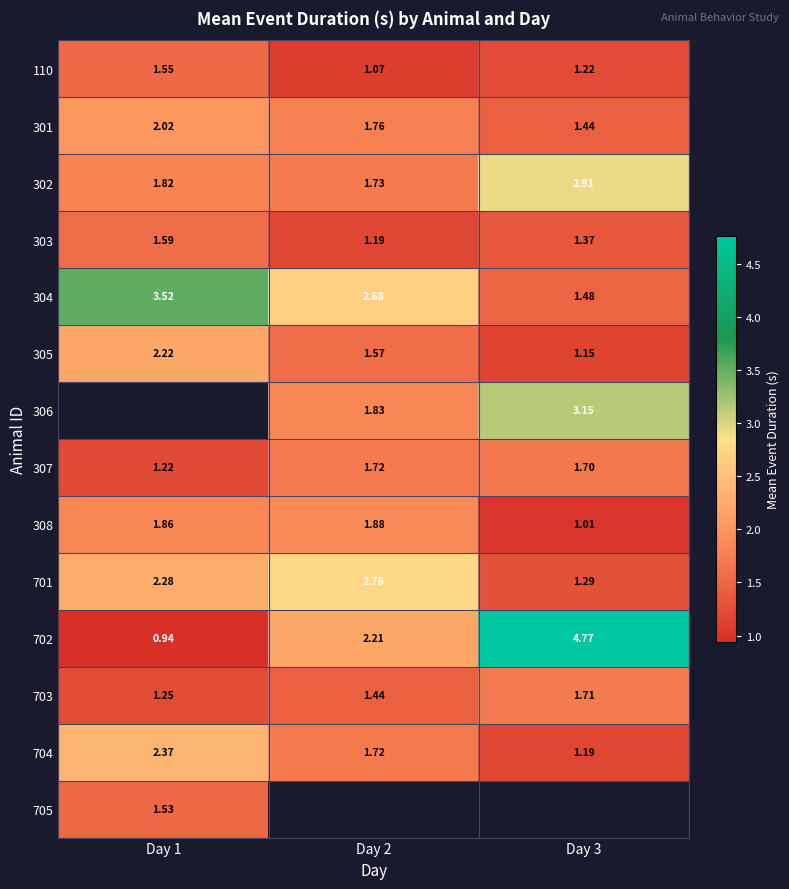

How many data points in 701 are above 2?

2